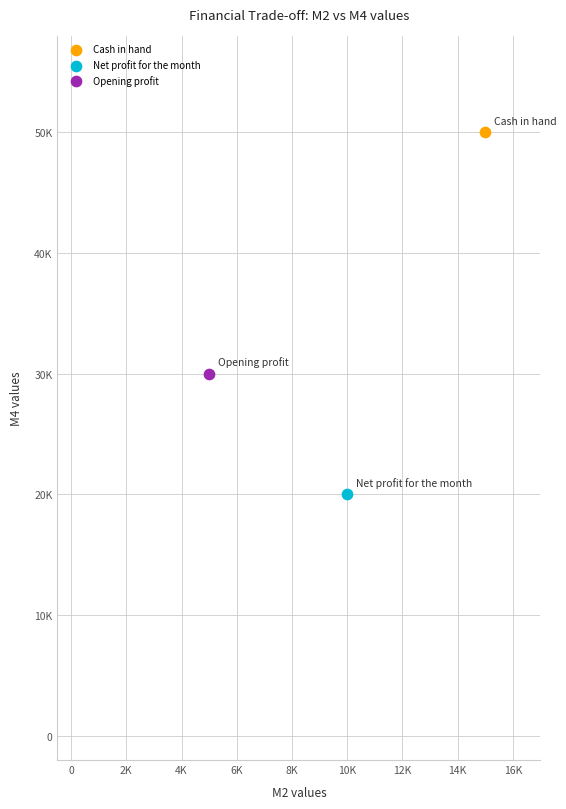

What are all the series names shown in the legend?

Cash in hand, Net profit for the month, Opening profit